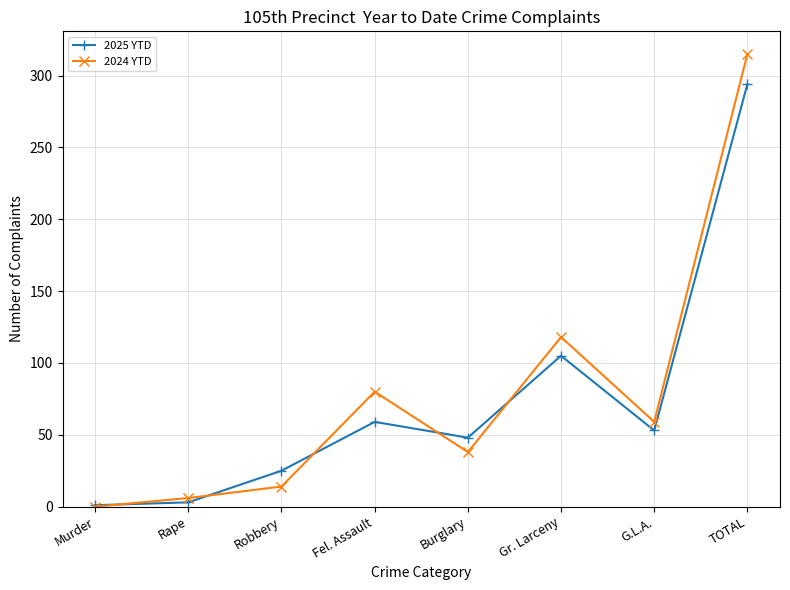

Reading left to right, extract all data points from this chart.

2025 YTD: 1	3	25	59	48	105	53	294
2024 YTD: 0	6	14	80	38	118	59	315